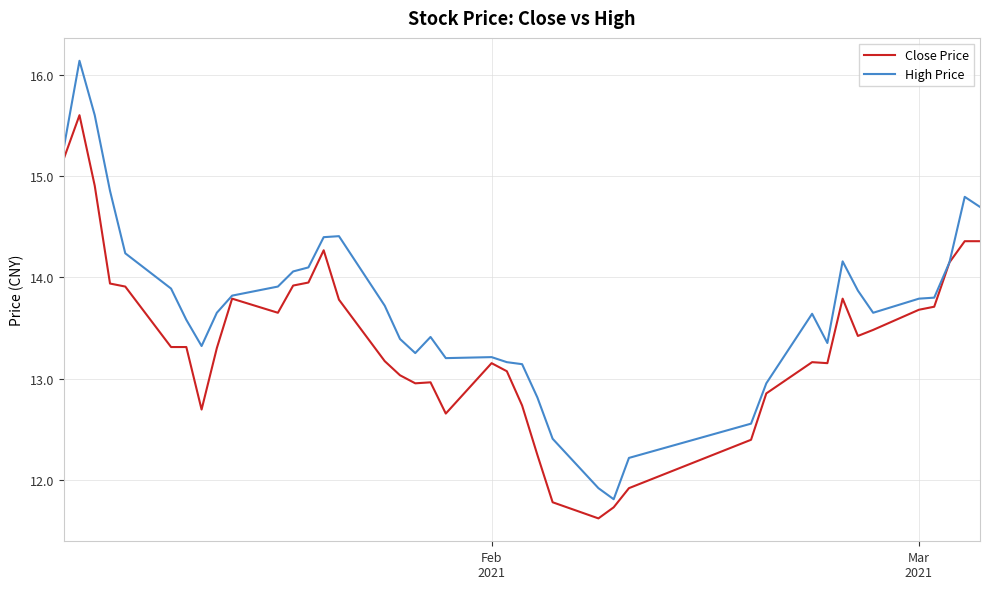

What is the smallest value displayed?

11.6